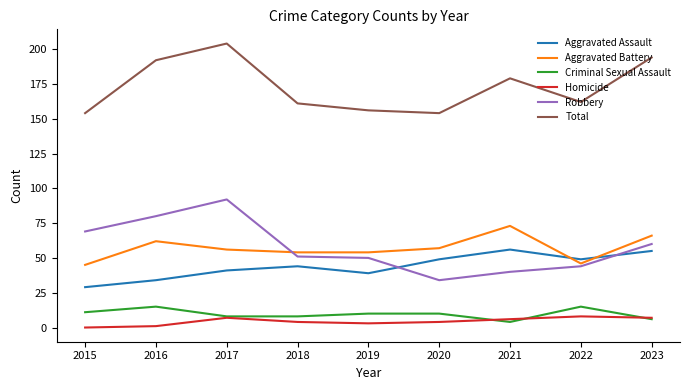

What is the maximum value for Criminal Sexual Assault?

15